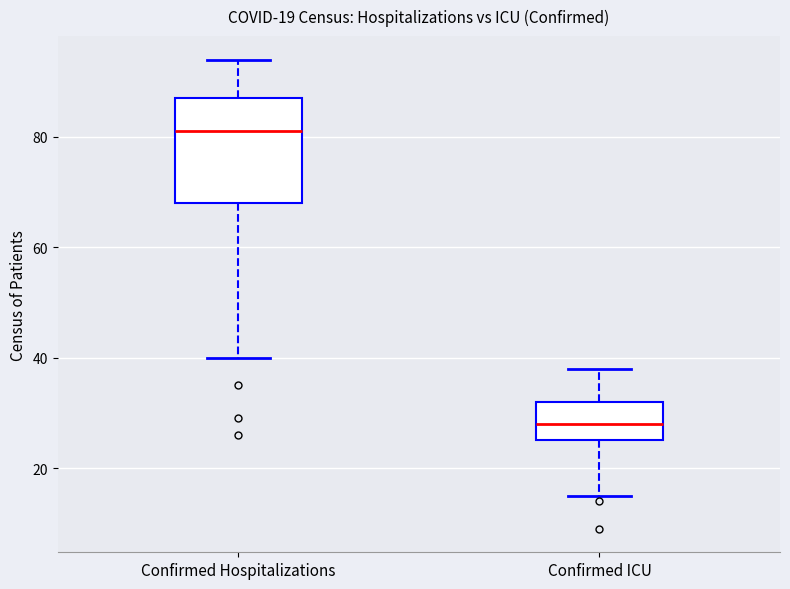

Comparing the boxes themselves (not the whiskers), which one is the tallest?

Confirmed Hospitalizations